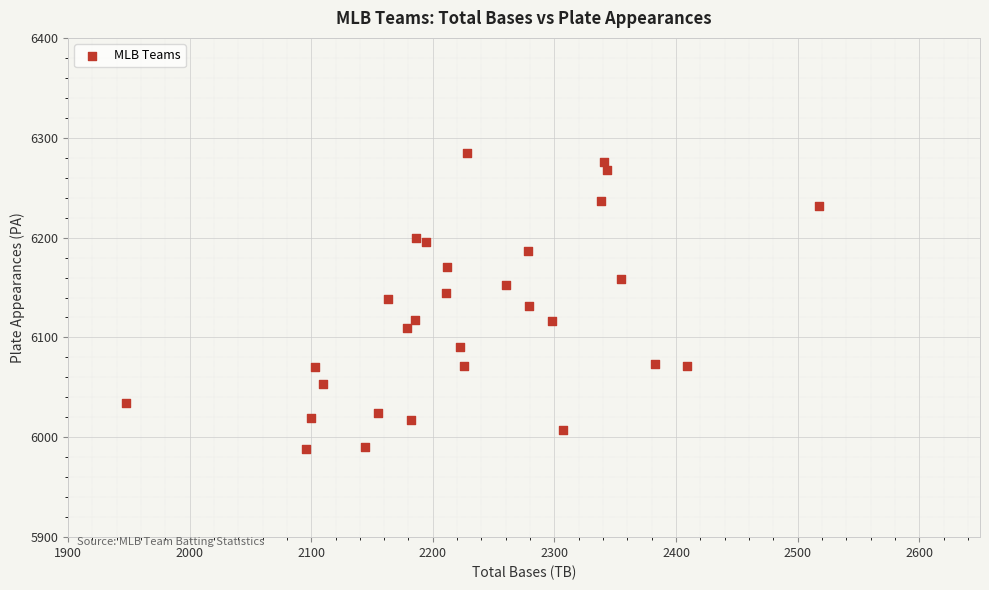

What is the range of X values (max minus min)?

570